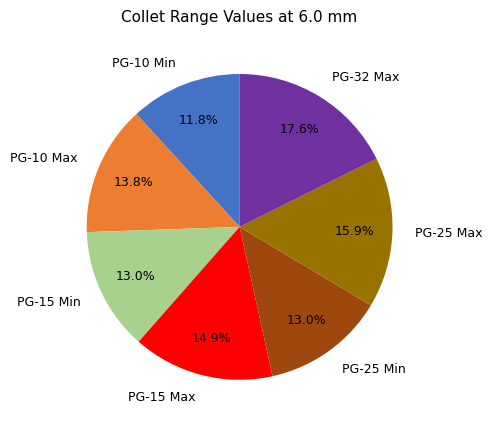

Count the number of slices in the pie.

7